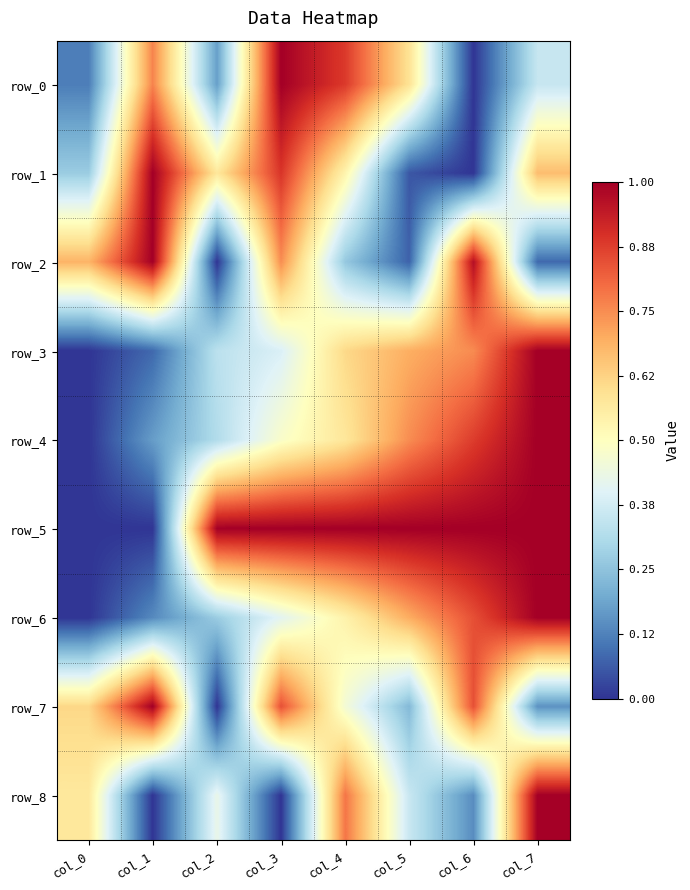

Is it true that row_1 equals 0.7 at col_7?

True